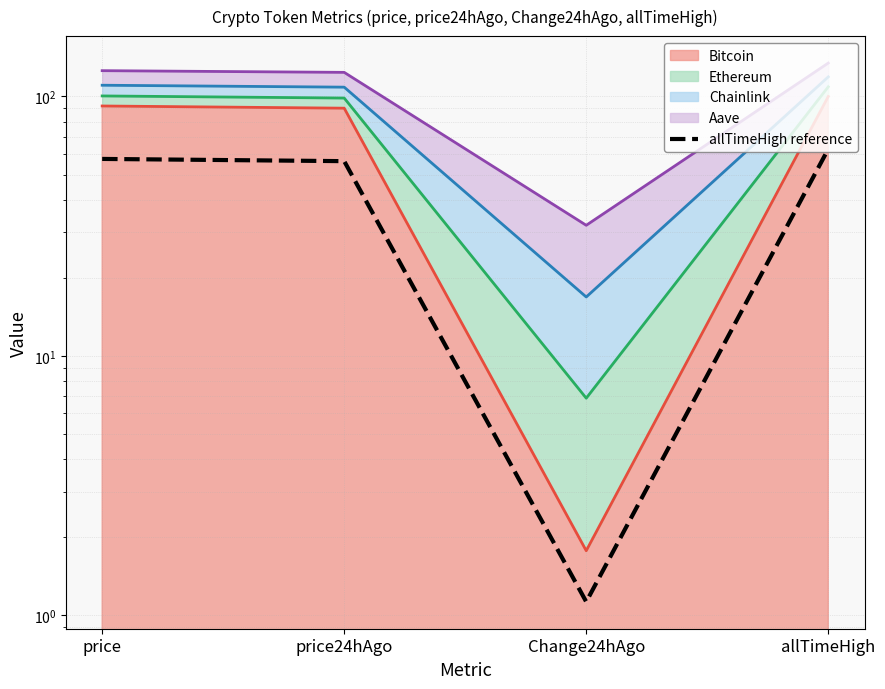

What is the label of the 1st point from the left?

price